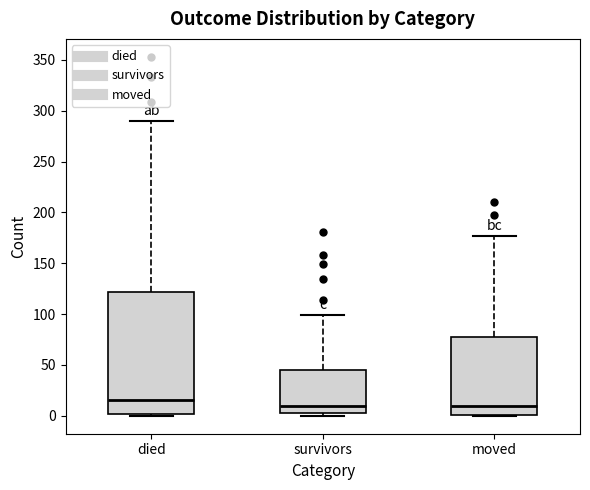

Where is the lower edge of the box for moved on the y-axis? The values are not printed on the chart, so give them approximately, as read against the axis.

0